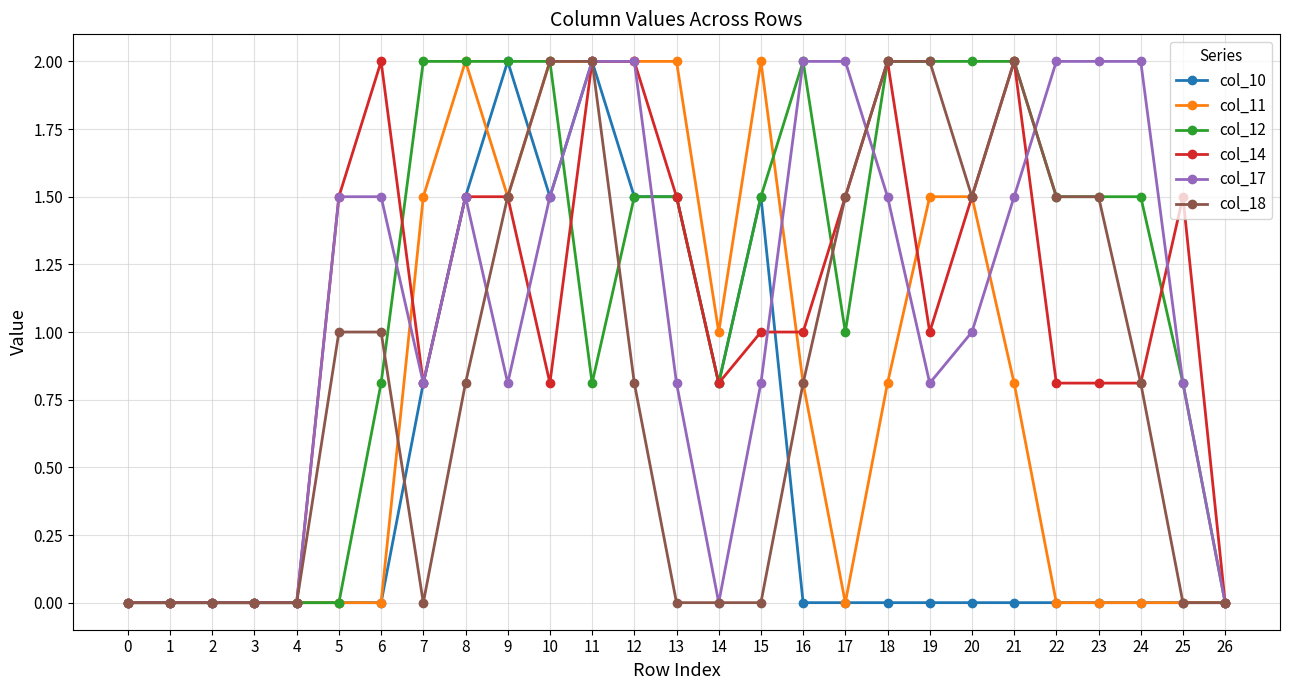

How many lines are shown in the chart?

6